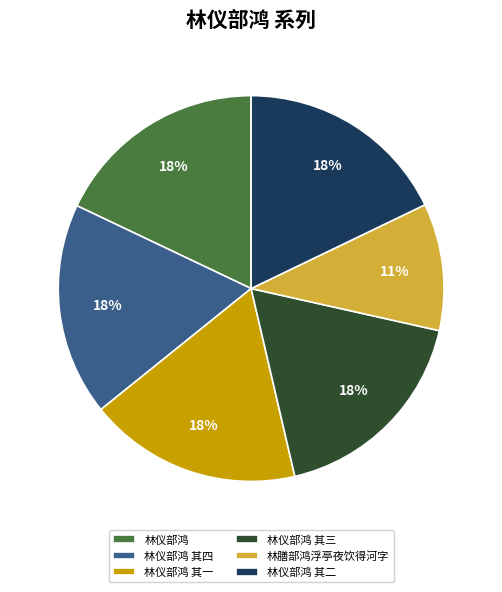

Is it true that 林仪部鸿 is 11% of the pie?

False